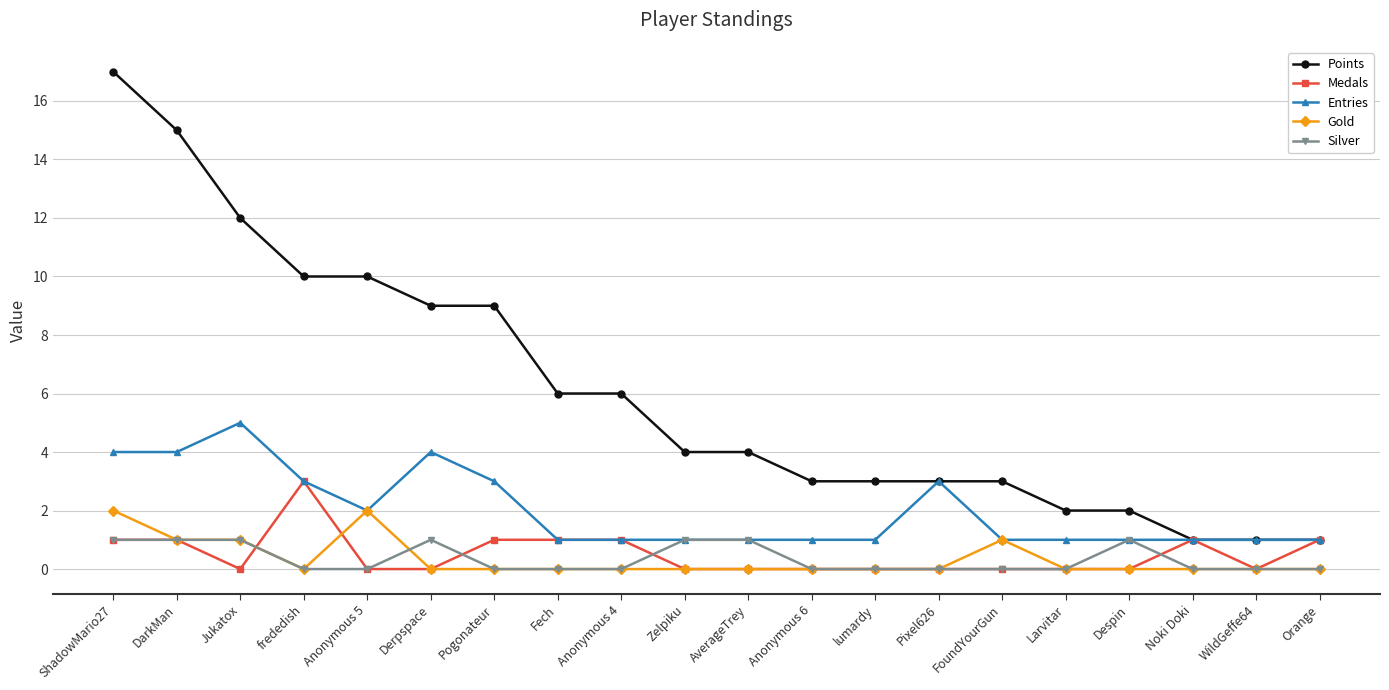

Which series has the widest spread of values?

Points